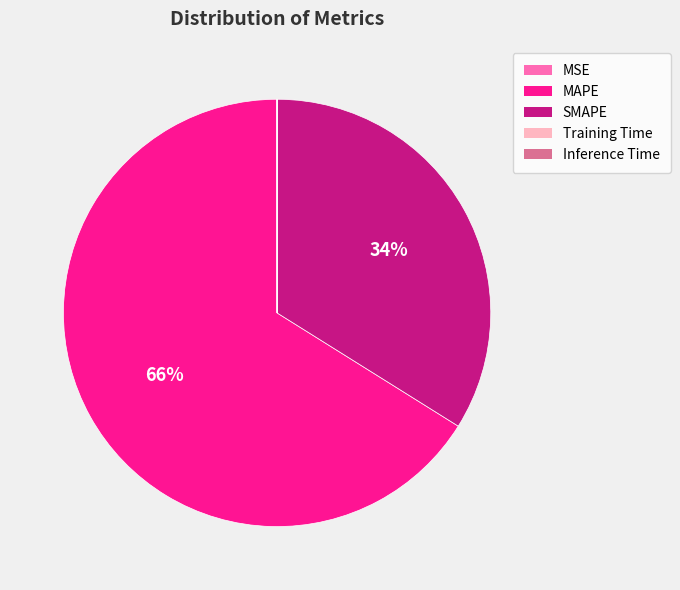

Which category has the biggest portion of the pie?

MAPE